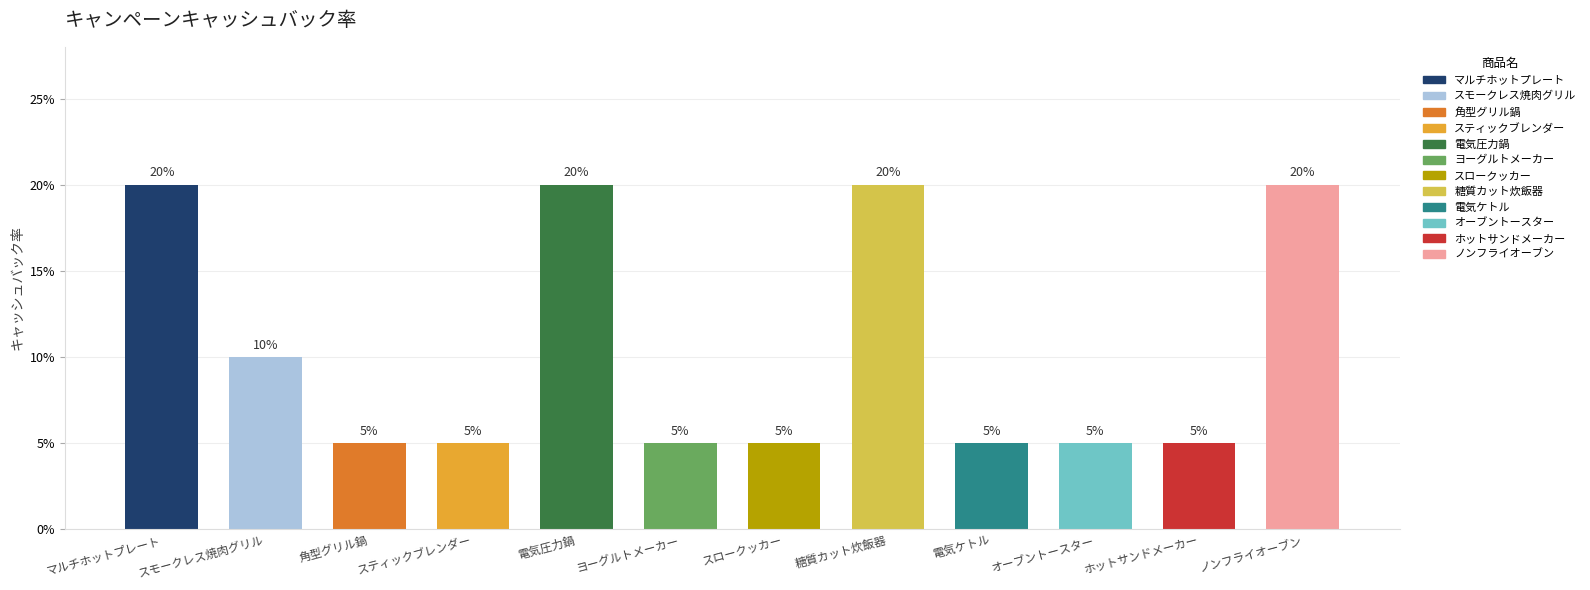

Reading right to left, what are all the values shown in this chart?

ノンフライオーブン=0.2	ホットサンドメーカー=0.1	オーブントースター=0.1	電気ケトル=0.1	糖質カット炊飯器=0.2	スロークッカー=0.1	ヨーグルトメーカー=0.1	電気圧力鍋=0.2	スティックブレンダー=0.1	角型グリル鍋=0.1	スモークレス焼肉グリル=0.1	マルチホットプレート=0.2